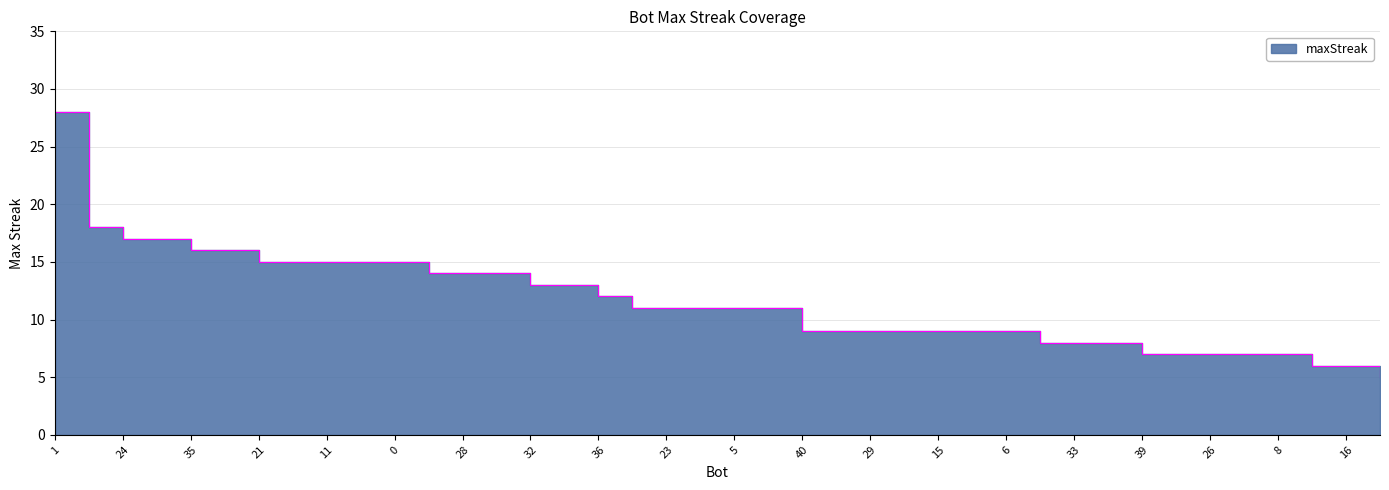

Which has a higher value, 29 or 15?

29